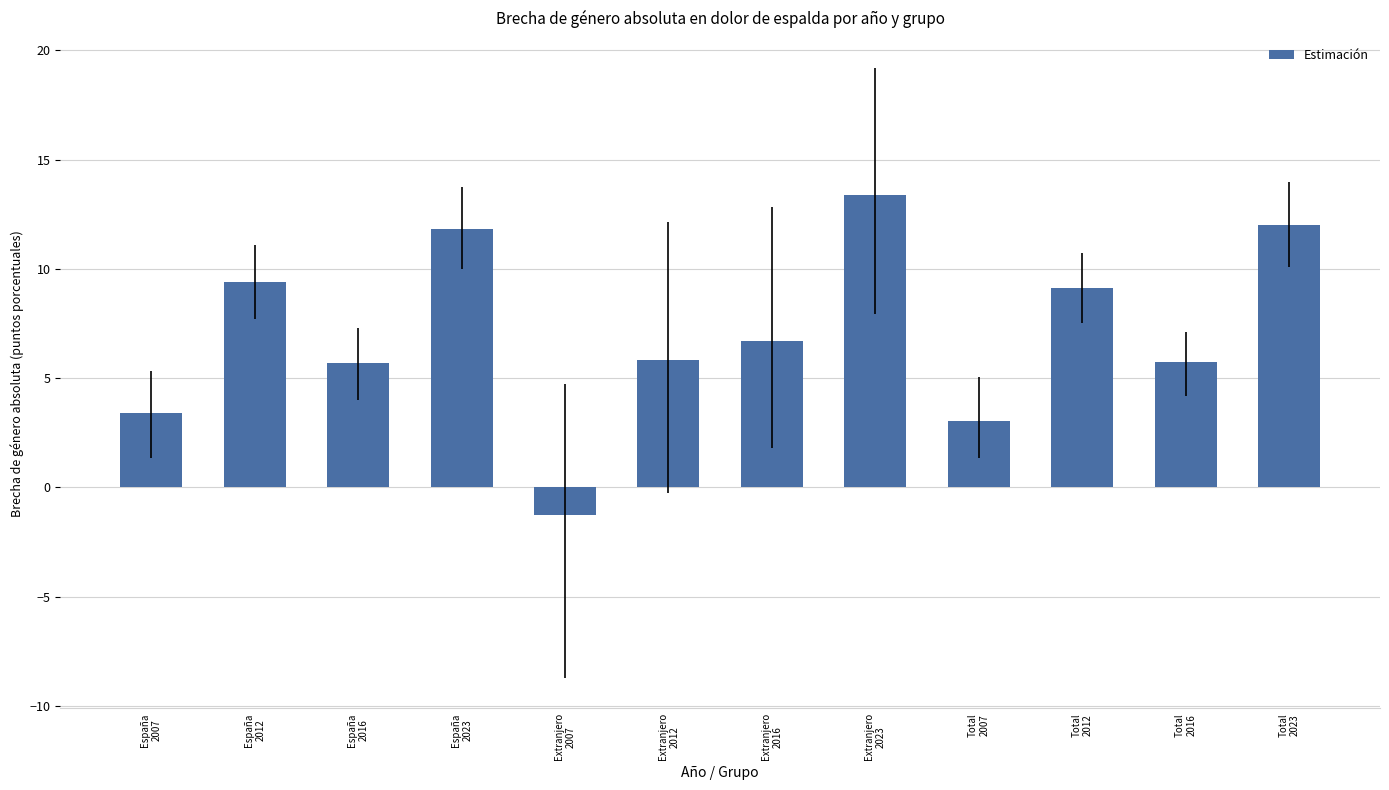

How many values are below 6?

6